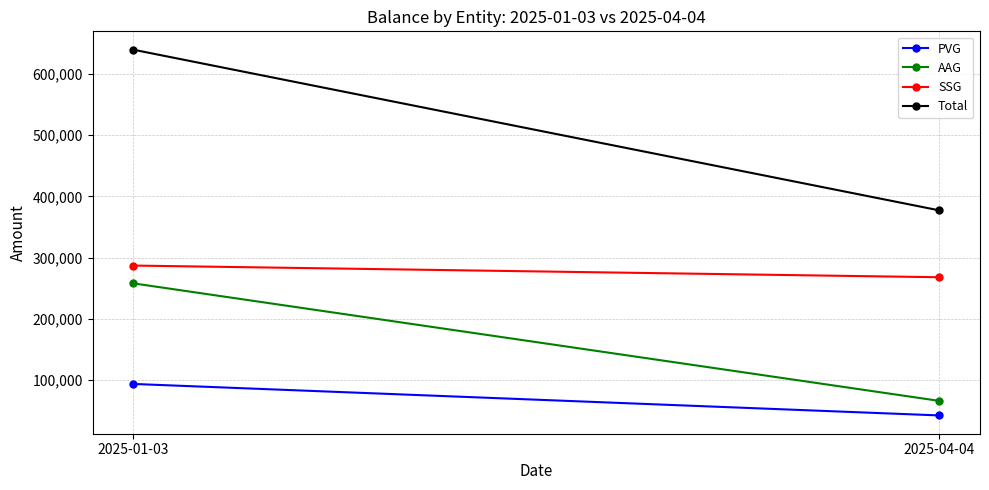

What is the sum of all SSG values?

555336